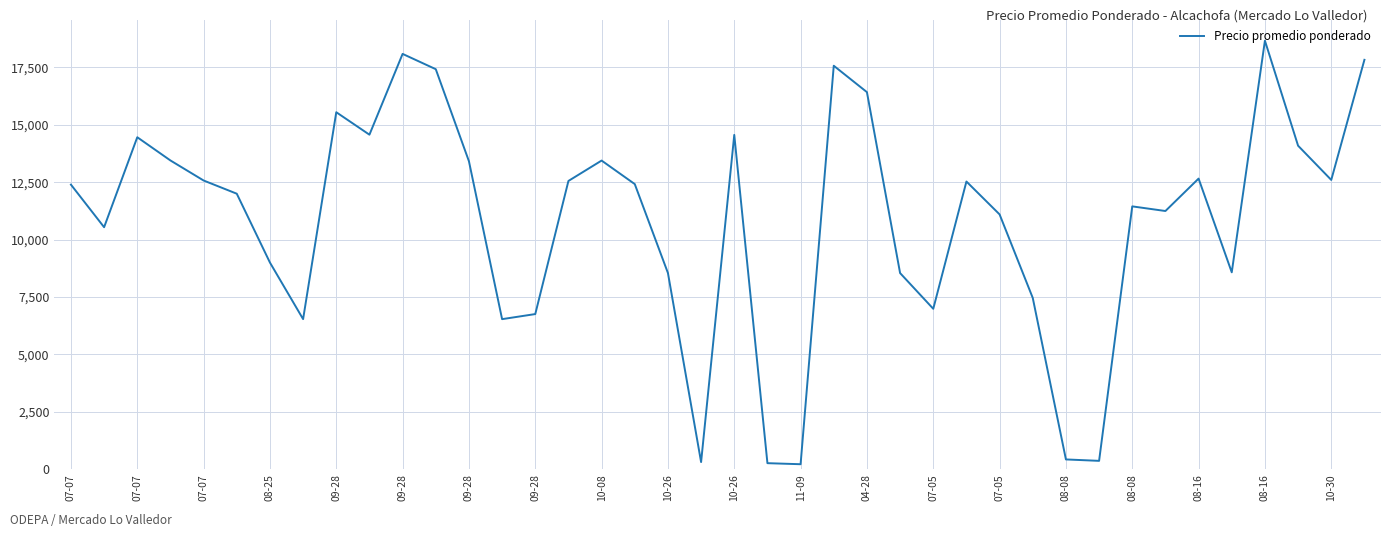

What is the difference between the maximum and minimum values?

18453